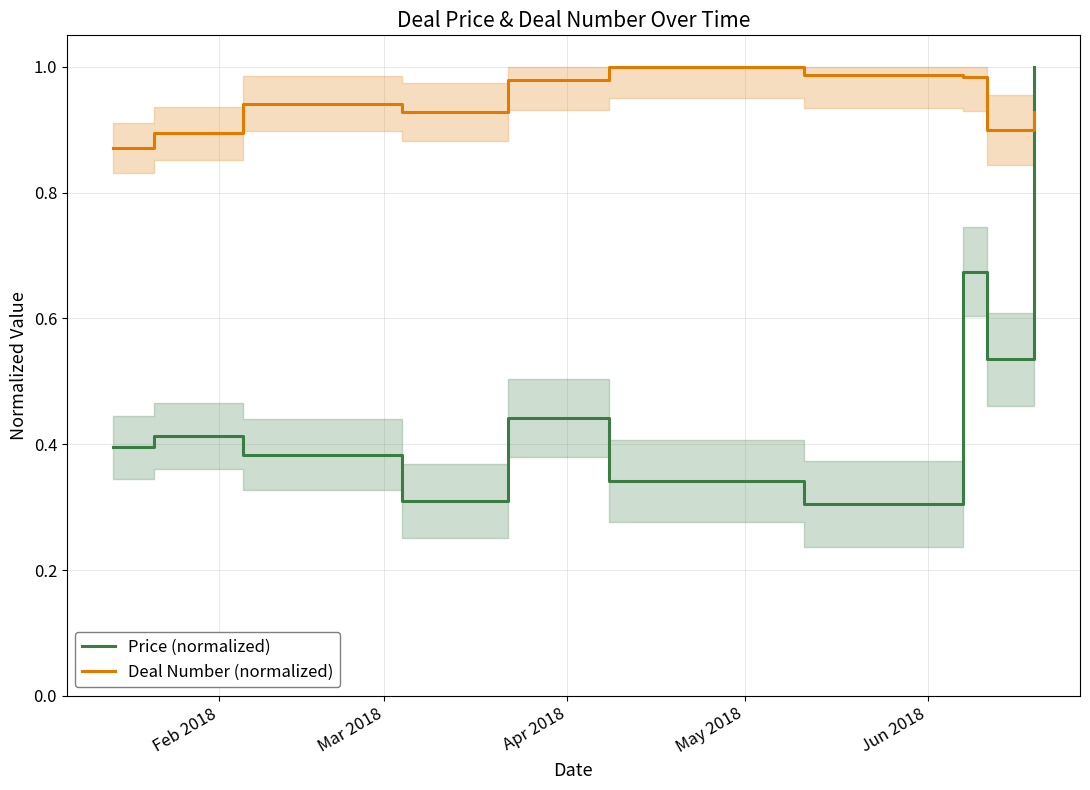

True or false: Price (normalized) and Deal Number (normalized) intersect in this chart.

True